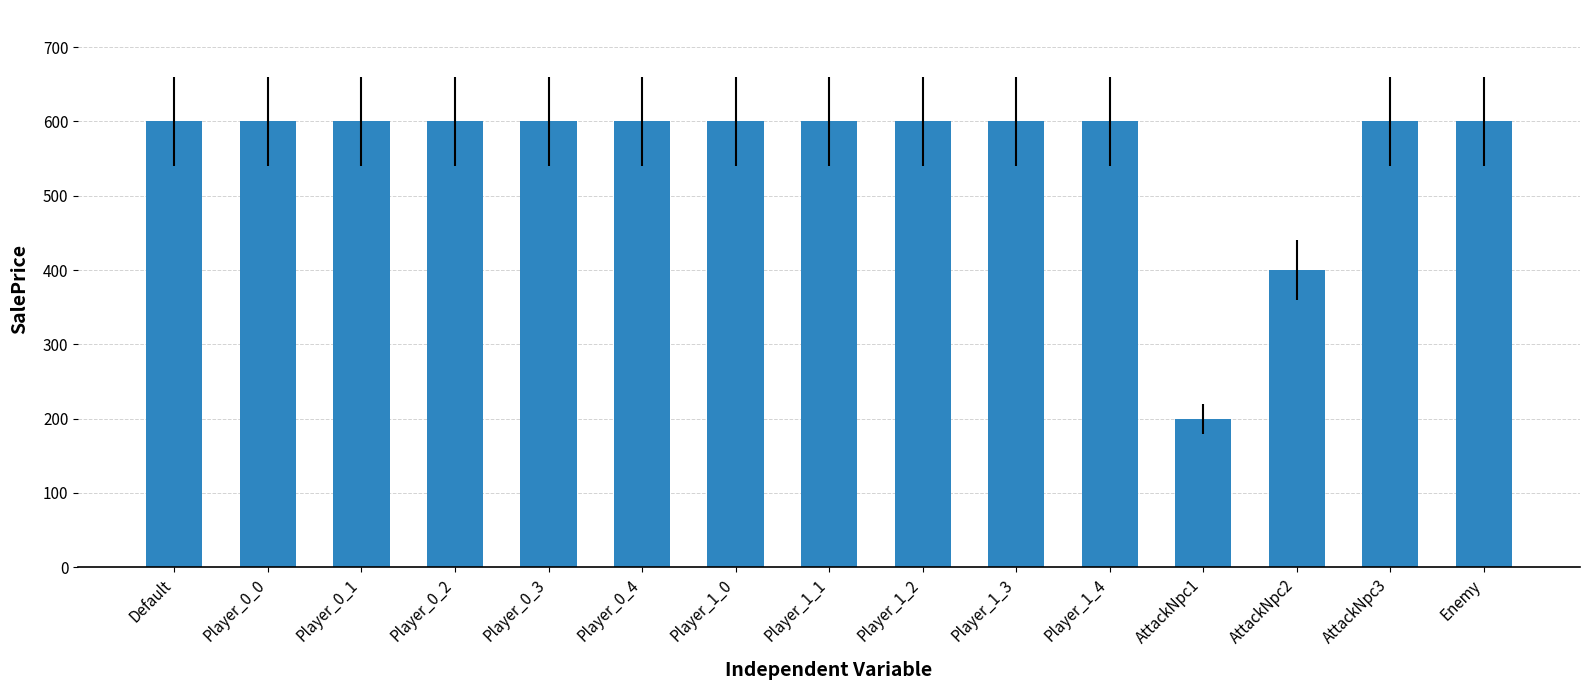

What is the average value?

560